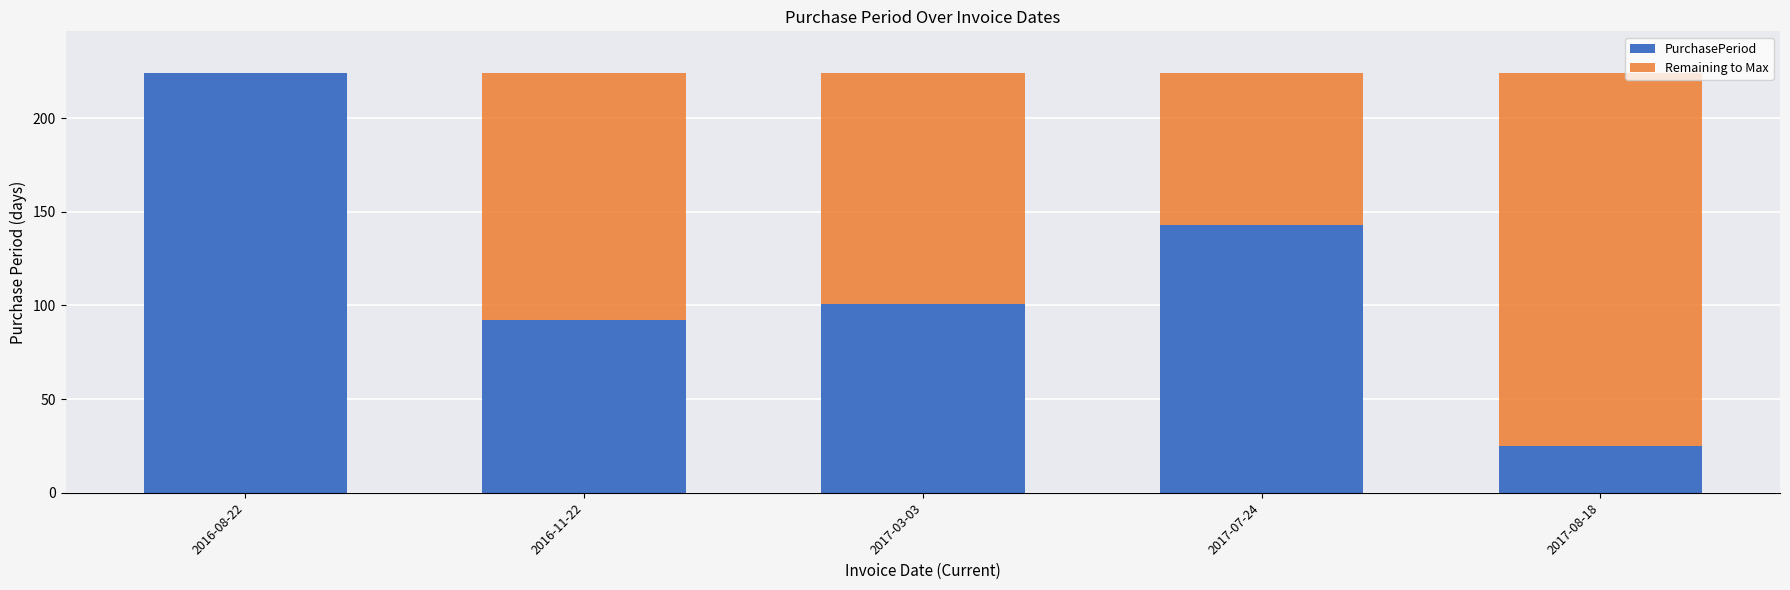

Reading left to right, transcribe the values for PurchasePeriod.

2016-08-22=224	2016-11-22=92	2017-03-03=101	2017-07-24=143	2017-08-18=25